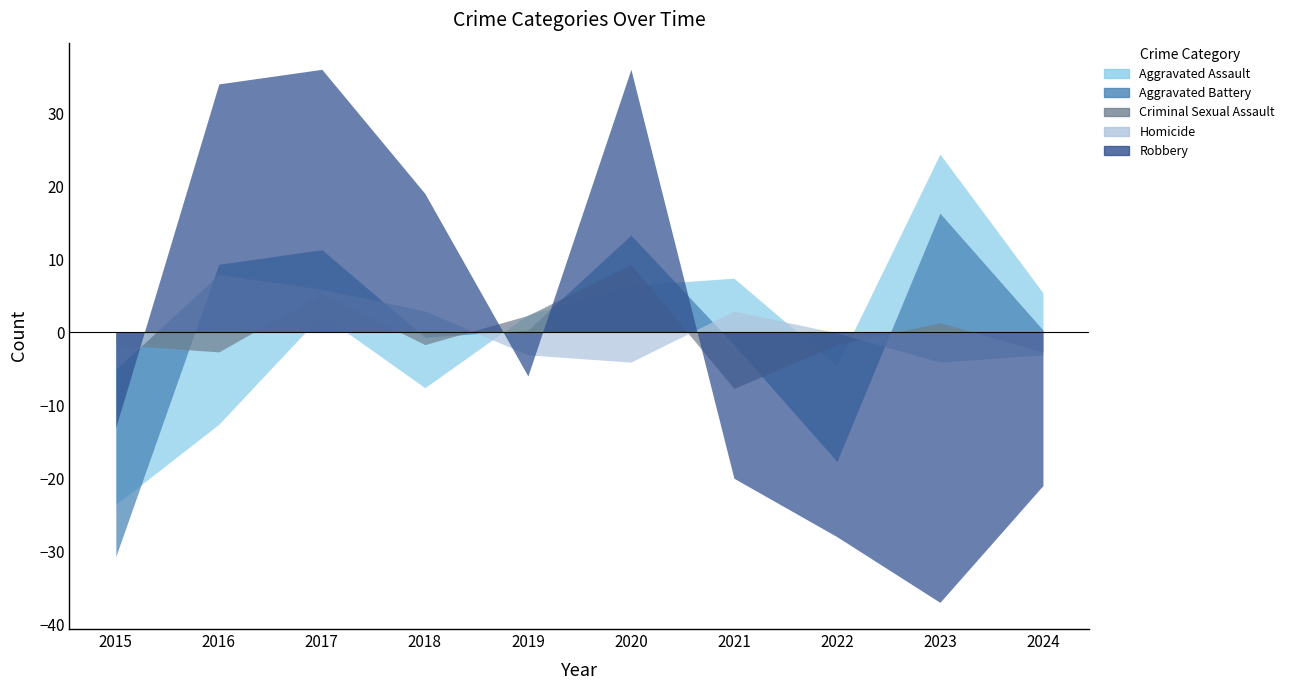

Reading right to left, transcribe all the data shown in this chart.

Aggravated Assault: 5.4	24.4	-4.6	7.4	6.4	2.4	-7.6	2.4	-12.6	-23.6
Aggravated Battery: 0.3	16.3	-17.7	-1.7	13.3	0.3	-0.7	11.3	9.3	-30.7
Criminal Sexual Assault: -2.7	1.3	-1.7	-7.7	9.3	2.3	-1.7	5.3	-2.7	-1.7
Homicide: -3.1	-4.1	-0.1	2.9	-4.1	-3.1	2.9	5.9	7.9	-5.1
Robbery: -21.0	-37.0	-28.0	-20.0	36.0	-6.0	19.0	36.0	34.0	-13.0